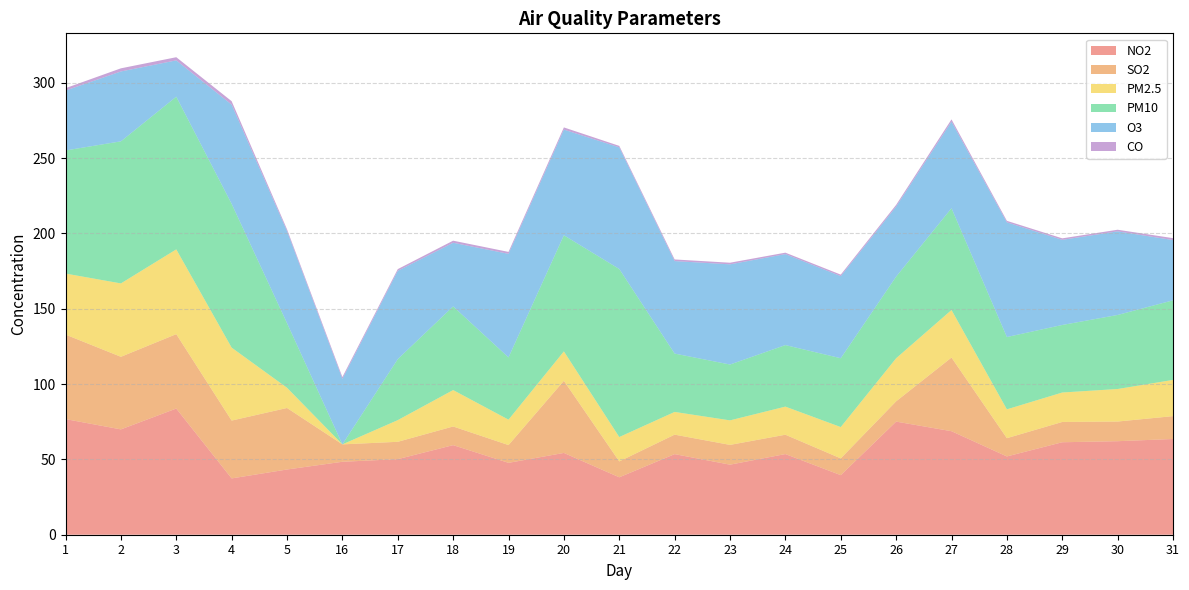

Reading left to right, transcribe all the data shown in this chart.

NO2: 76.8	69.9	83.8	37.4	43.3	48.4	50.2	59.5	47.7	54.3	38.1	53.5	46.5	53.5	39.5	75.1	68.7	52.0	61.4	62.1	63.5
SO2: 56.1	48.2	49.4	38.4	40.8	11.5	11.5	12.4	11.8	47.9	10.5	12.9	13.1	12.8	11.1	13.5	48.9	12.1	13.5	13.0	15.2
PM2.5: 40.5	48.7	56.3	48.4	13.4	0.0	14.4	24.2	16.9	19.5	16.2	15.1	16.3	18.7	20.8	28.6	31.6	19.1	19.6	21.6	24.0
PM10: 81.7	94.3	101.3	95.4	42.9	0.0	40.5	55.5	41.3	77.1	111.5	38.7	37.1	40.8	45.7	54.2	67.5	48.0	44.8	49.1	52.8
O3: 39.8	46.4	24.1	65.9	61.1	43.5	58.6	42.2	68.8	70.1	80.8	61.4	66.5	60.4	54.5	46.5	57.5	76.1	56.5	55.5	40.0
CO: 1.6	2.1	2.1	2.3	1.2	1.2	1.1	1.4	1.3	1.5	1.0	1.1	1.1	1.0	1.0	1.1	1.5	1.0	1.0	1.1	1.3